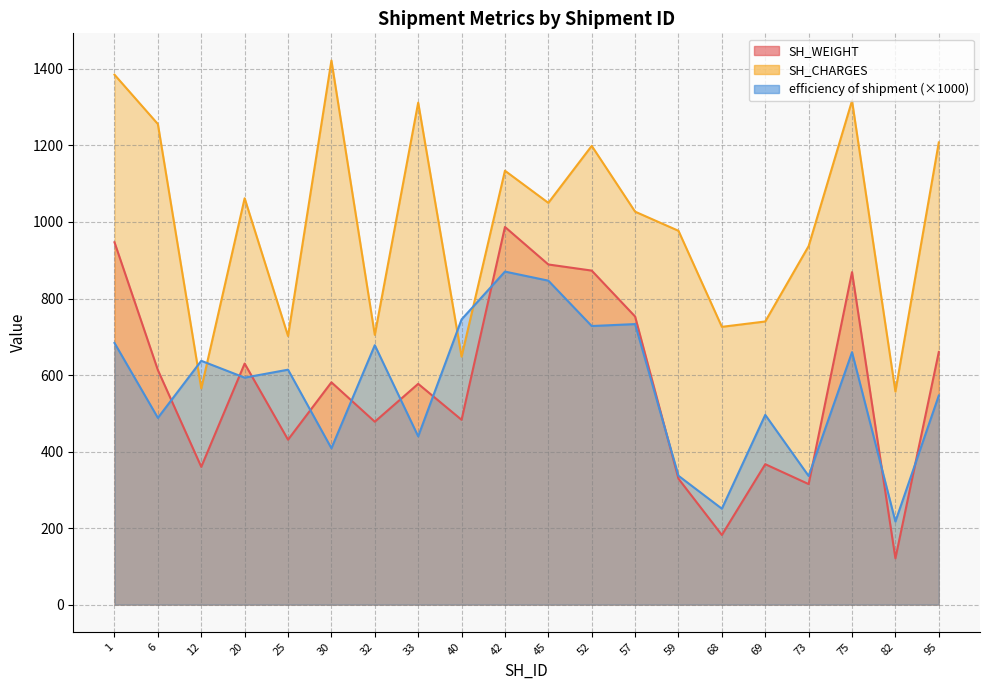

What is the sum of all SH_WEIGHT values?

11445.0